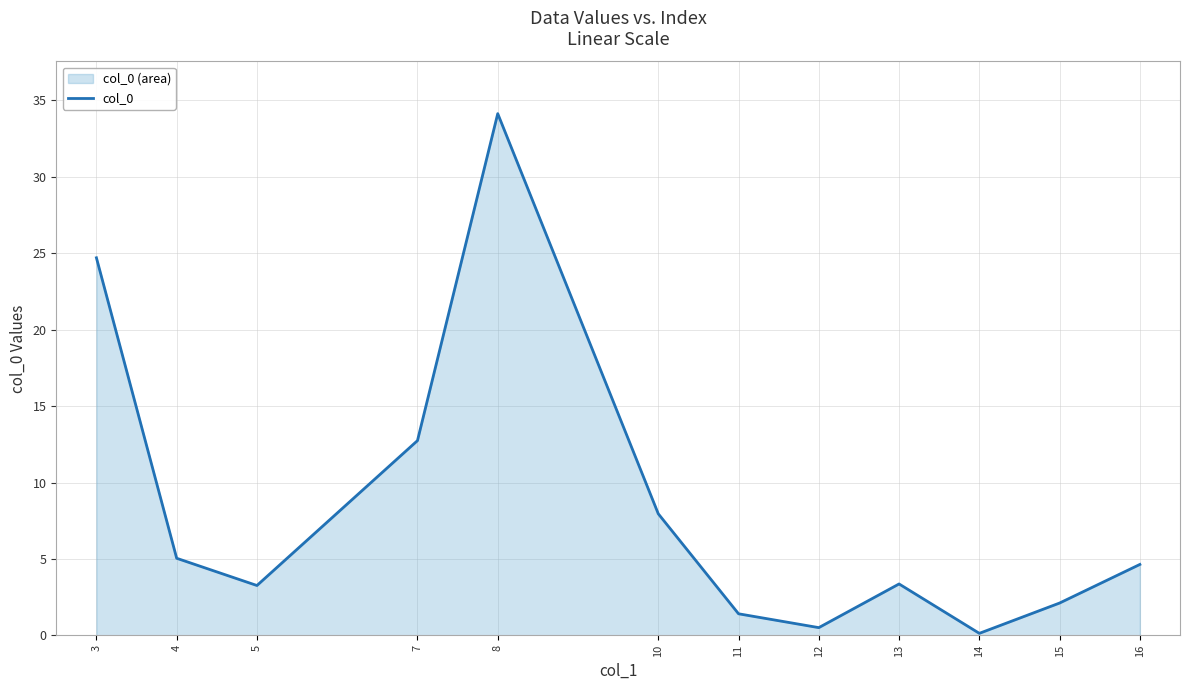

How many values exceed 4?

6